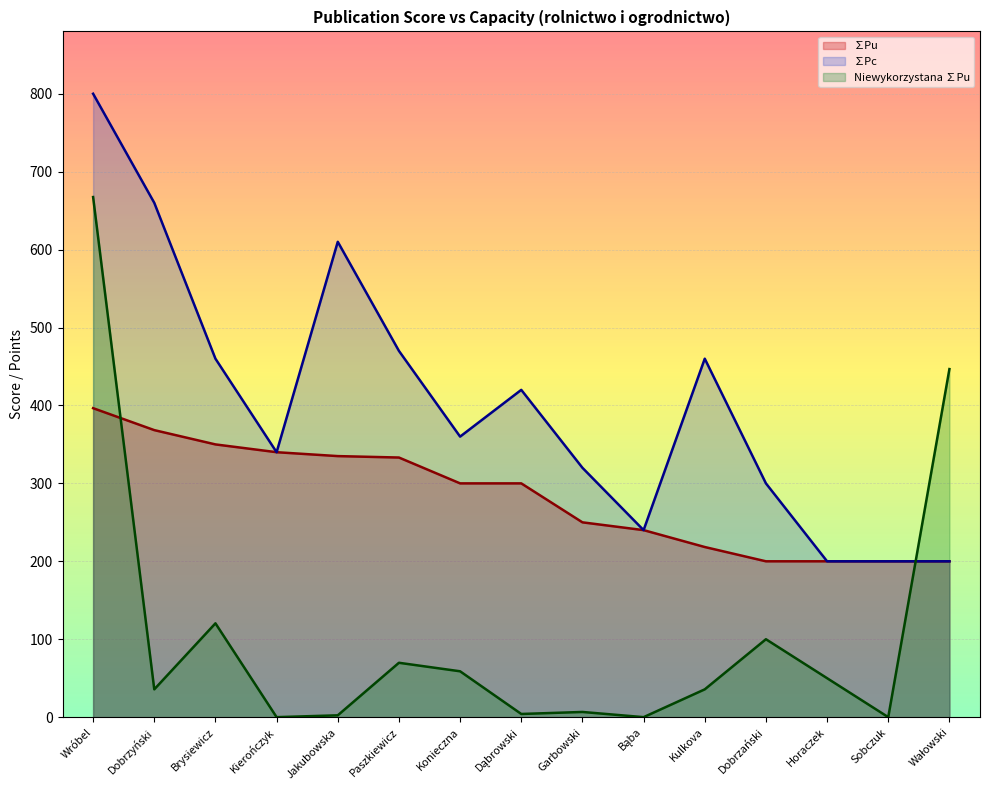

Reading left to right, list all the values displayed in this chart.

∑Pu: Wróbel=396.5	Dobrzyński=368.3	Brysiewicz=350.0	Kierończyk=340.0	Jakubowska=335.0	Paszkiewicz=333.2	Konieczna=300.0	Dąbrowski=300.0	Garbowski=250.0	Bąba=240.0	Kulkova=218.3	Dobrzański=200.0	Horaczek=200.0	Sobczuk=200.0	Wałowski=200.0
∑Pc: Wróbel=800.0	Dobrzyński=660.0	Brysiewicz=460.0	Kierończyk=340.0	Jakubowska=610.0	Paszkiewicz=470.0	Konieczna=360.0	Dąbrowski=420.0	Garbowski=320.0	Bąba=240.0	Kulkova=460.0	Dobrzański=300.0	Horaczek=200.0	Sobczuk=200.0	Wałowski=200.0
Niewykorzystana ∑Pu: Wróbel=667.4	Dobrzyński=35.7	Brysiewicz=120.4	Kierończyk=0.0	Jakubowska=2.4	Paszkiewicz=69.8	Konieczna=58.9	Dąbrowski=4.1	Garbowski=6.7	Bąba=0.0	Kulkova=35.7	Dobrzański=100.0	Horaczek=50.0	Sobczuk=0.0	Wałowski=446.7